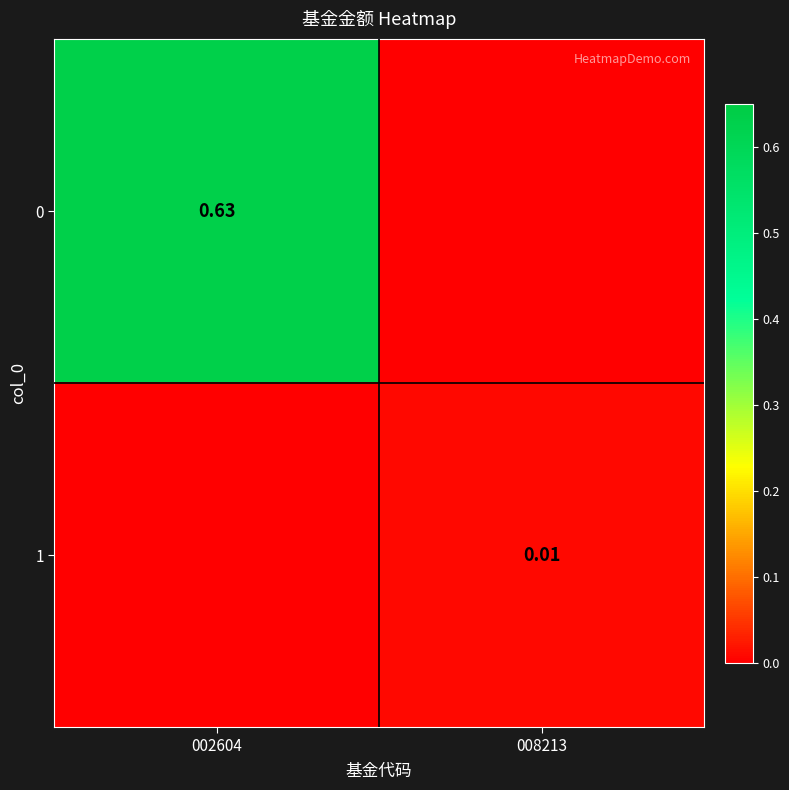

Is the value of 1 at 008213 greater than the value of 0 at 002604?

No